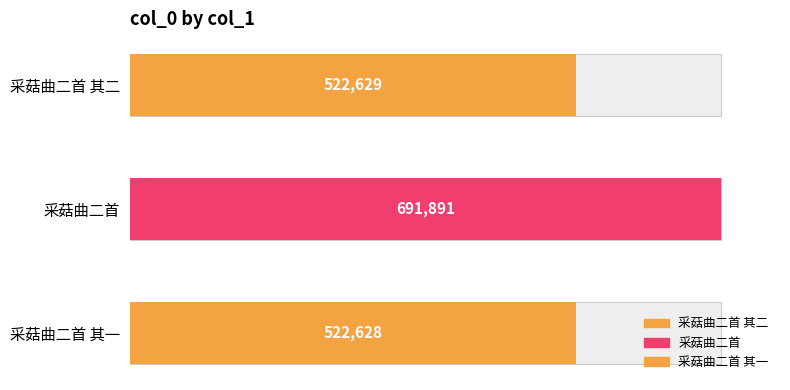

What is the value of the 1st bar from the left?

522629